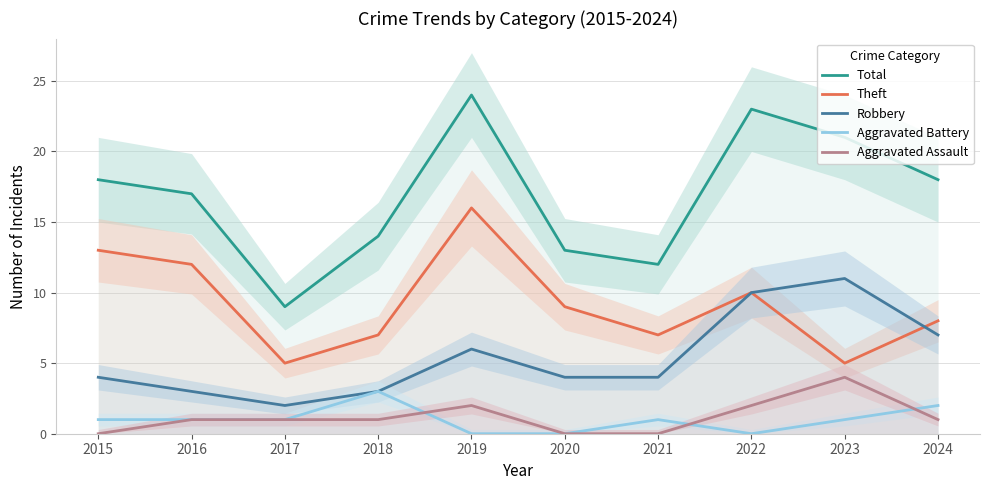

Is this an area chart (filled region under the line)?

No